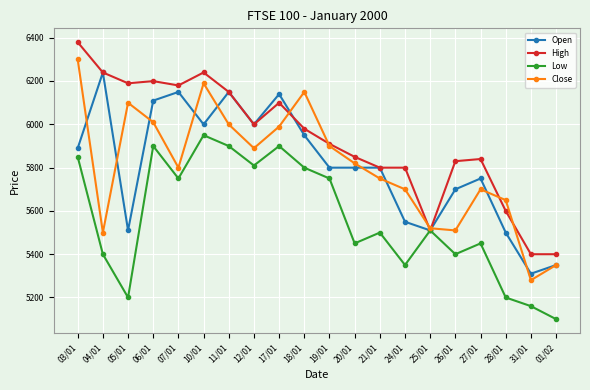

Is the value of High at 12/01 greater than the value of Low at 21/01?

Yes